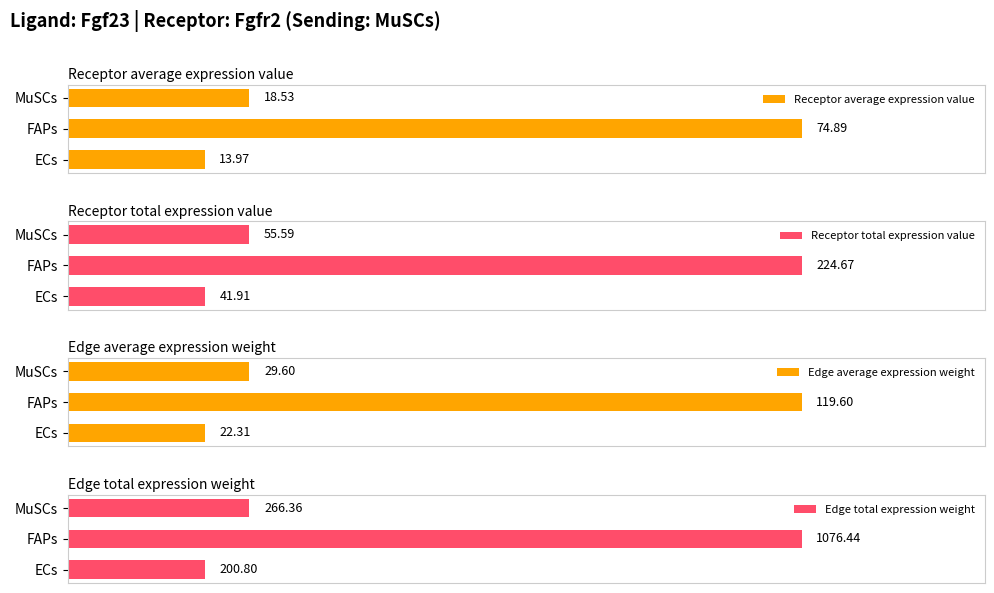

At which label is Edge average expression weight closest to 70?

MuSCs